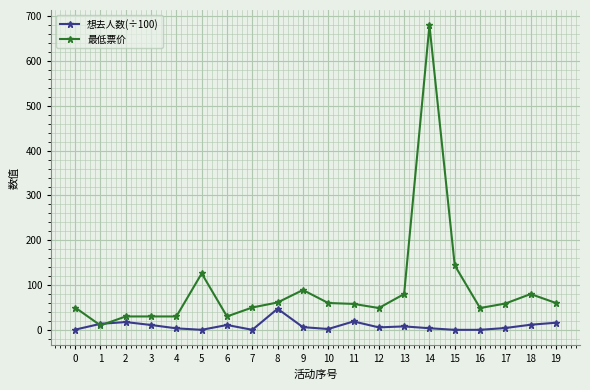

What is the difference between the maximum and minimum values in the 最低票价 series?

670.0